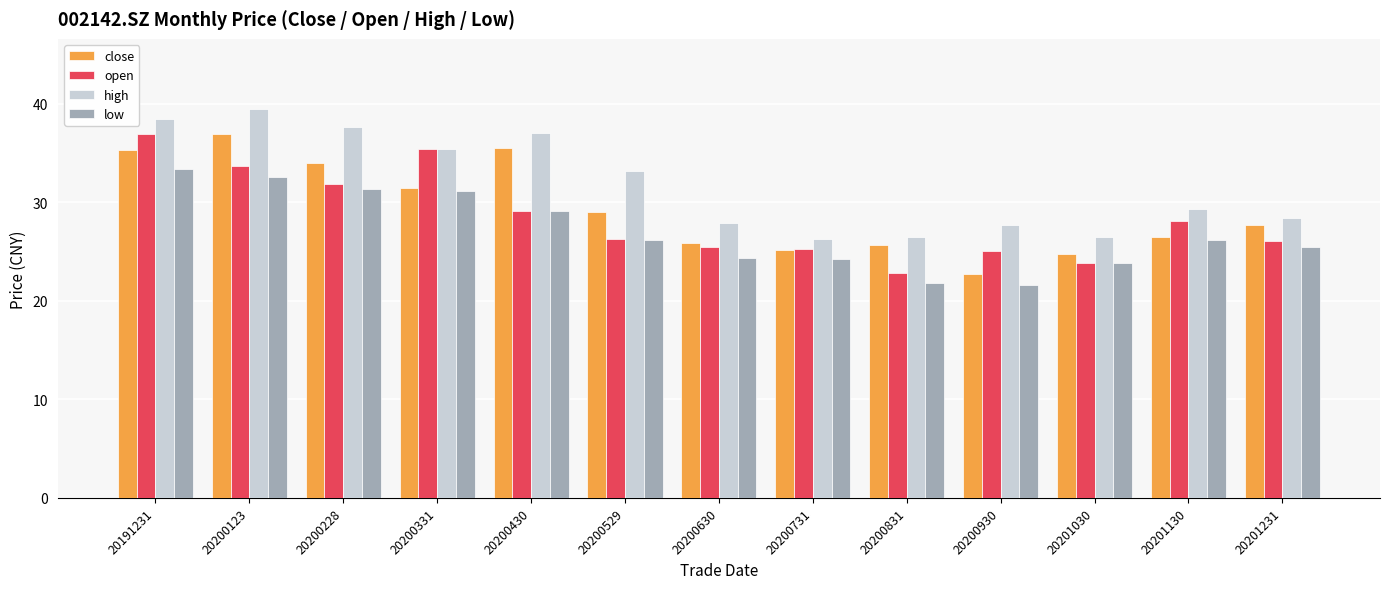

What is the difference between the maximum and minimum values in the close series?

14.2